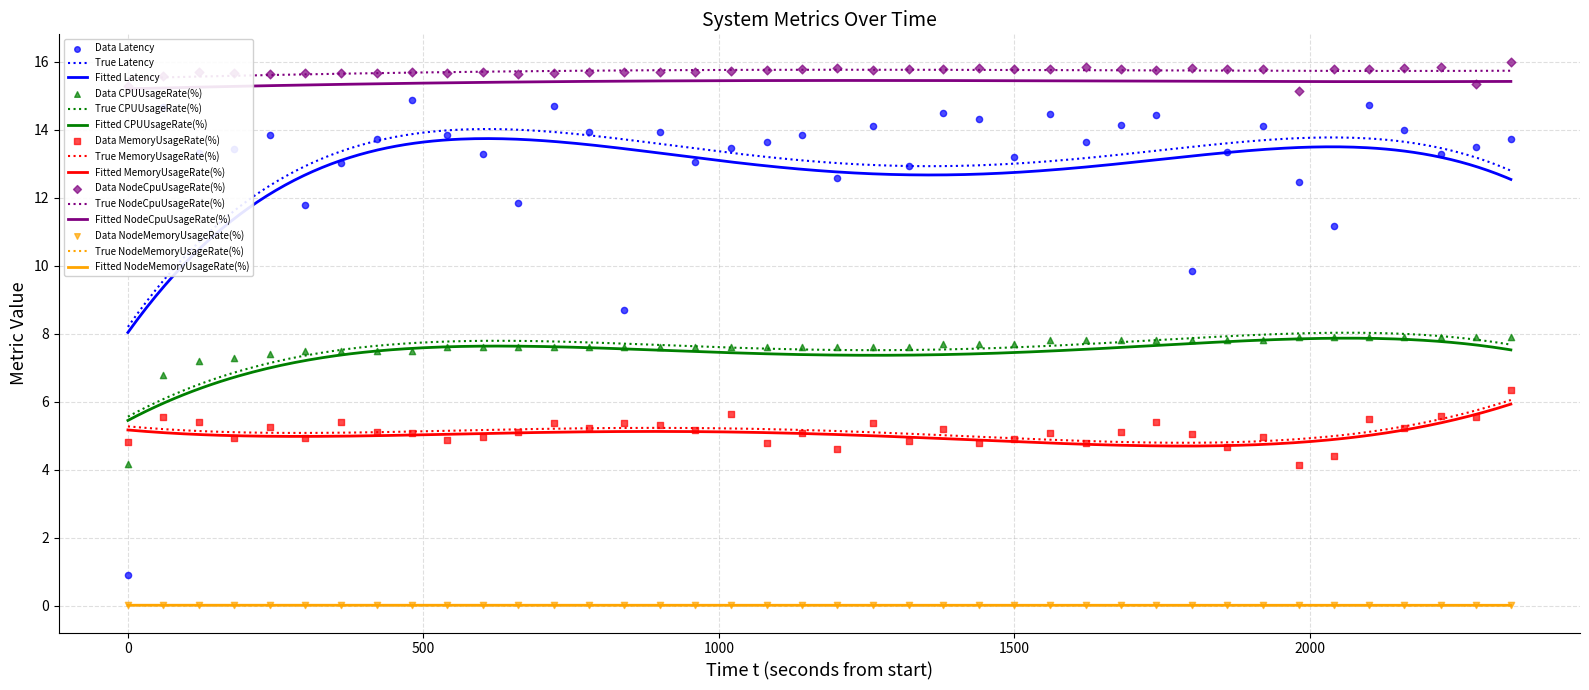

Which series reaches the maximum Y coordinate?

NodeCpuUsageRate(%)